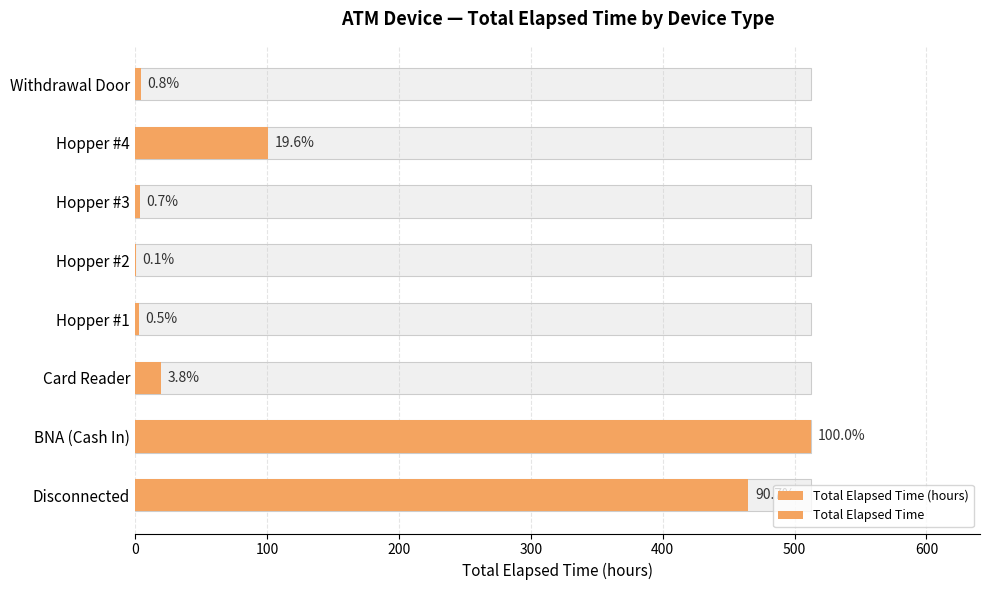

What is the sum of all Total Elapsed Time values?

1108.8